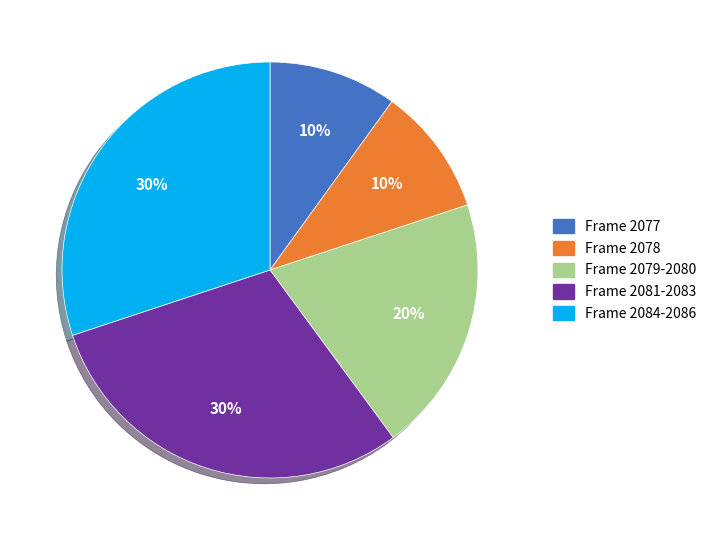

Does any single category account for the majority?

No